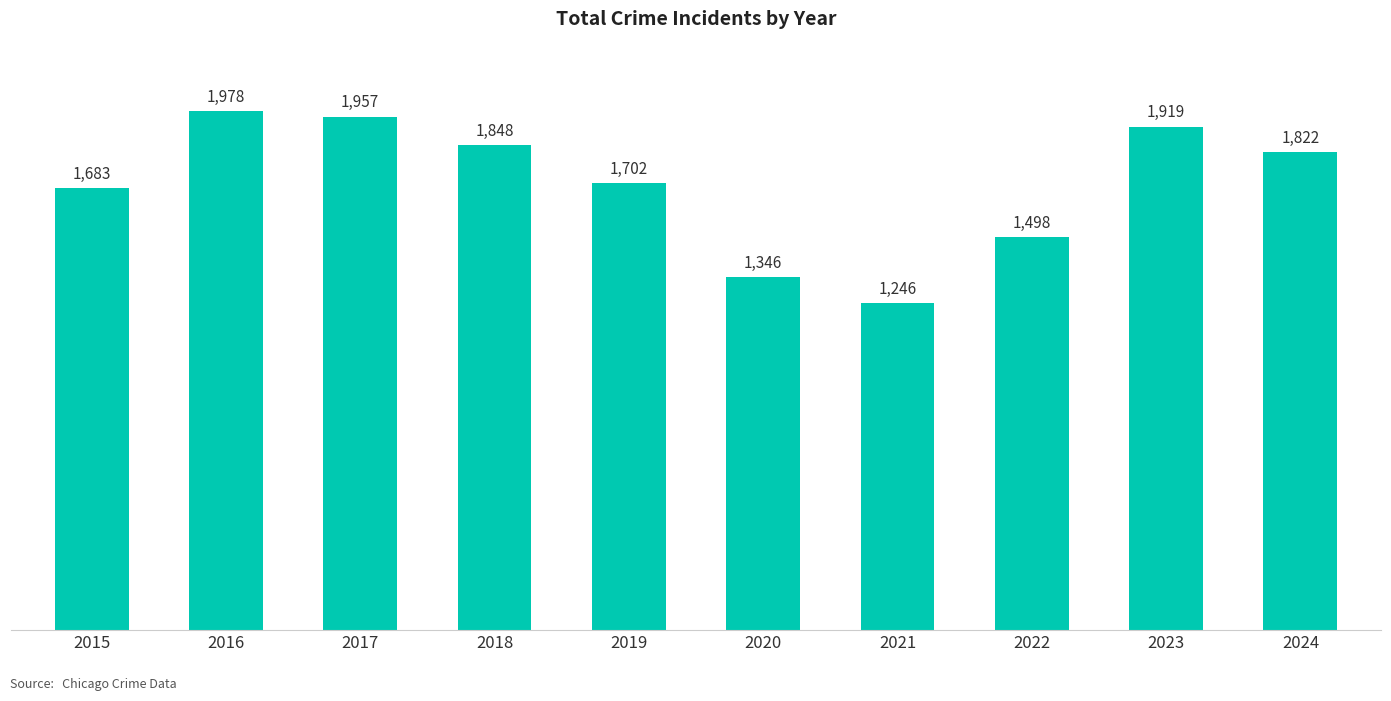

Are the bars horizontal?

No